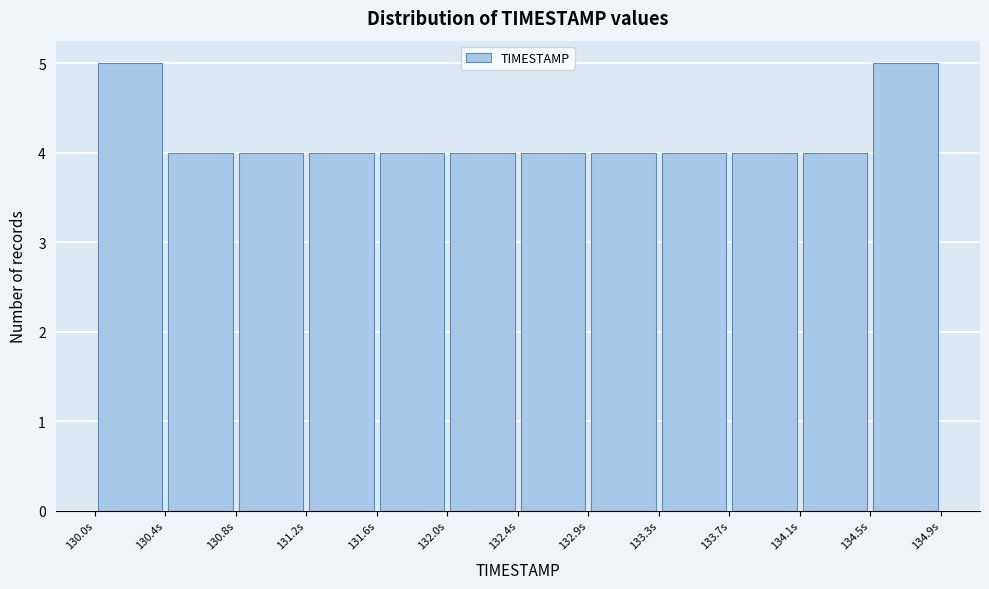

Reading left to right, transcribe this chart: for each bar, give the range it covers on the x-axis and its height. Neither the bar edges nor the heights are printed on the chart, so give them approximately, as read against the axes.

130.00 to 130.40: 5
130.40 to 130.80: 4
130.80 to 131.25: 4
131.25 to 131.65: 4
131.65 to 132.05: 4
132.05 to 132.45: 4
132.45 to 132.85: 4
132.85 to 133.25: 4
133.25 to 133.70: 4
133.70 to 134.10: 4
134.10 to 134.50: 4
134.50 to 134.90: 5